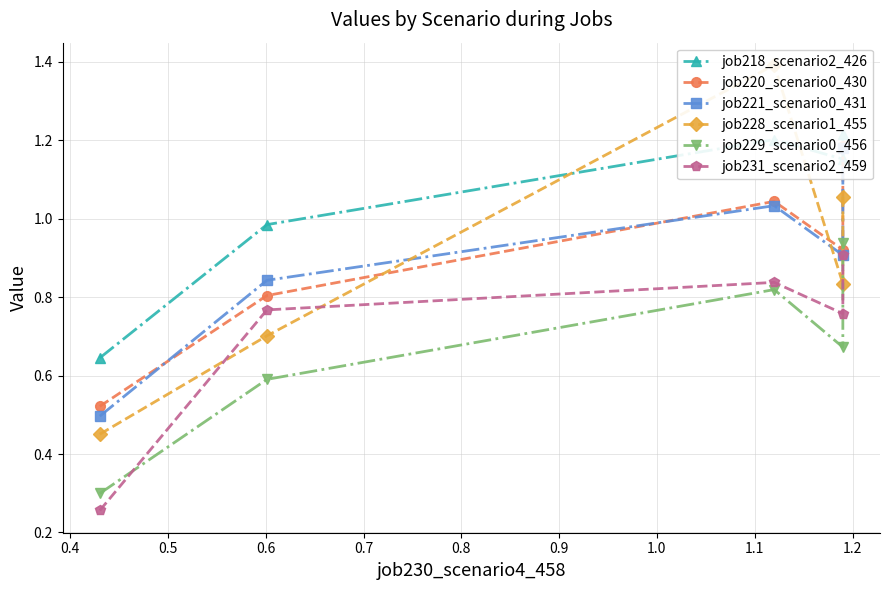

Which series has the widest spread of values?

job228_scenario1_455